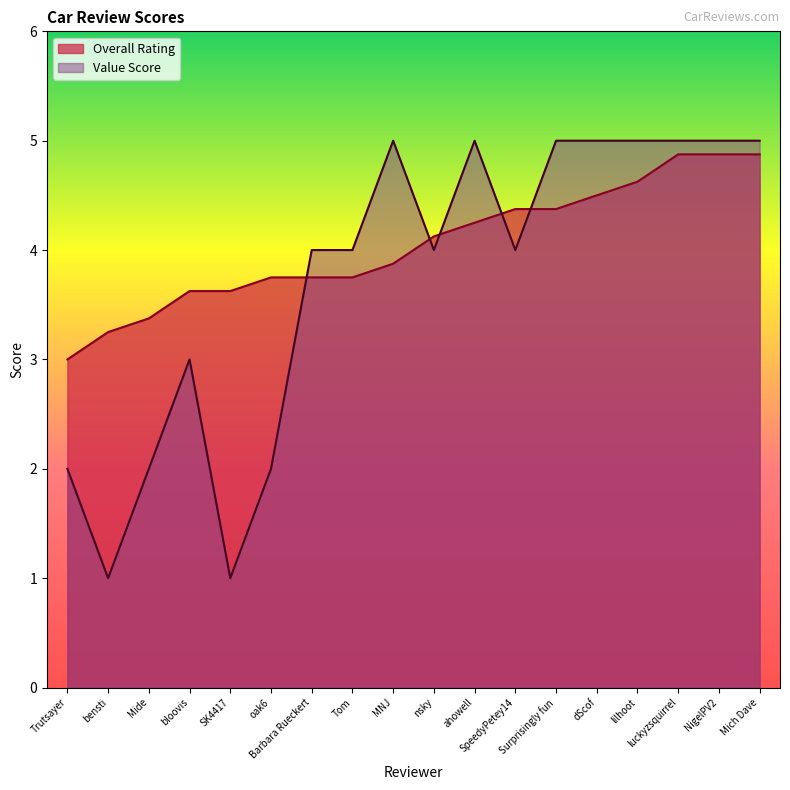

The Value Score series shows 2.7 at Mide. True or false?

False